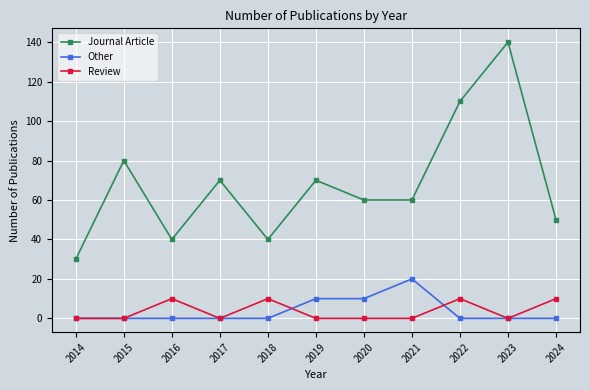

True or false: Journal Article and Review cross at least once.

False